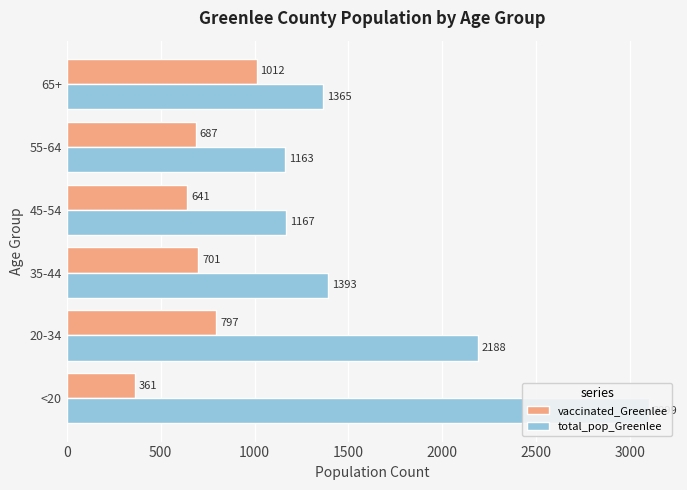

Between <20 and 20-34, which is larger?

20-34